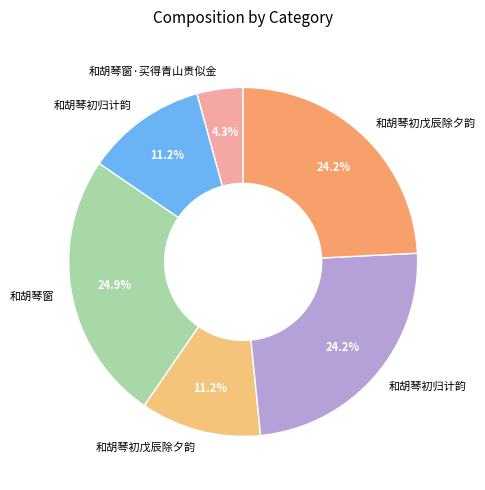

Count the number of slices in the pie.

6